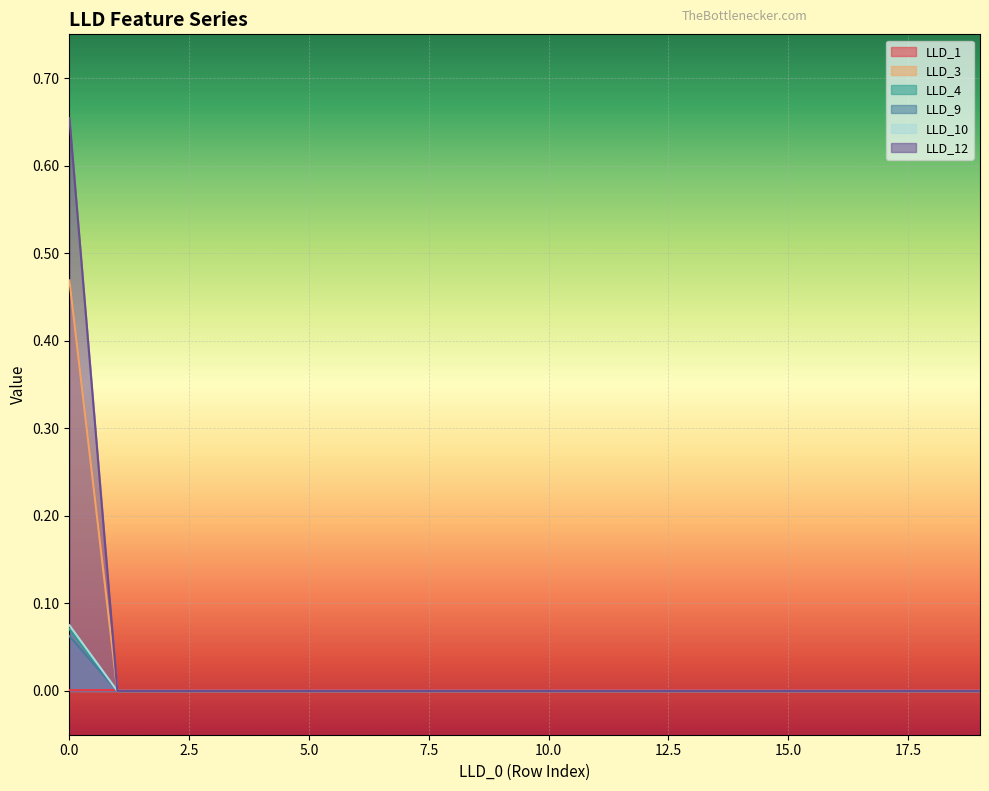

Which series has the widest spread of values?

LLD_12